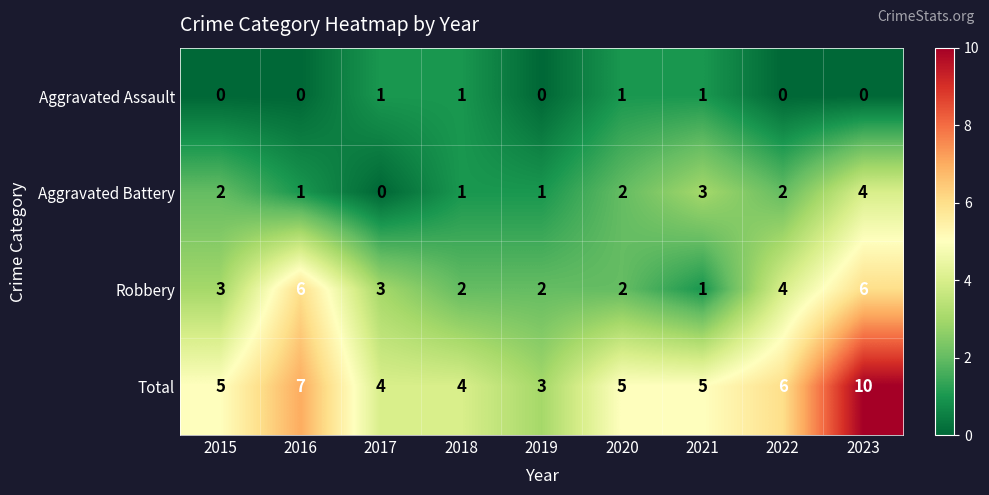

Which category has the highest value in the Aggravated Battery series?

2023